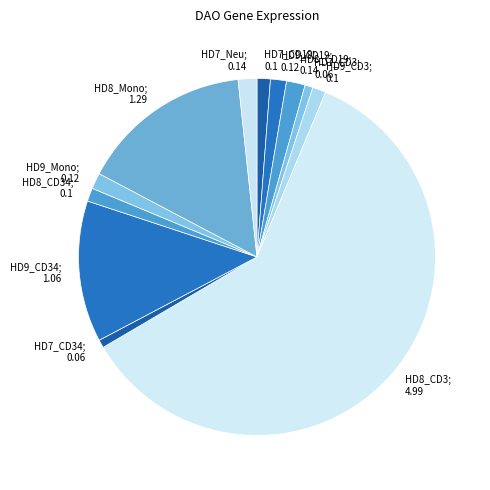

What is the smallest slice in the pie chart?

HD7_CD3